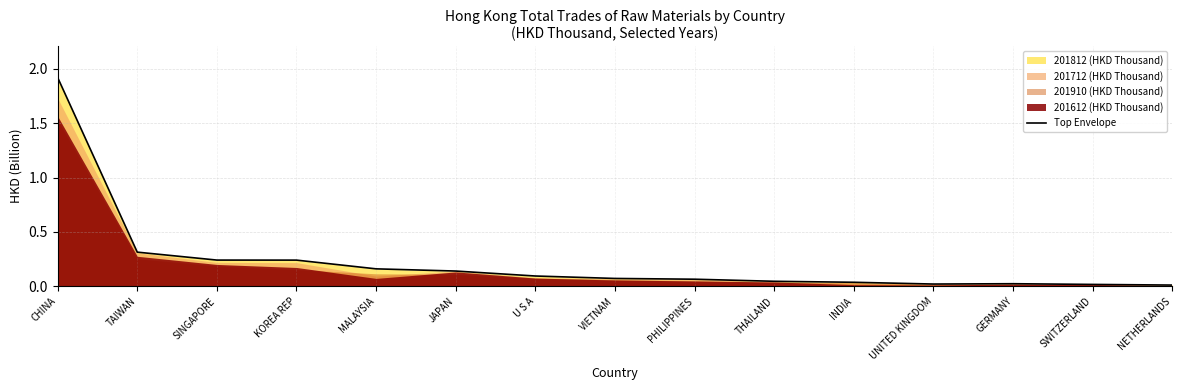

Does the chart have visible grid lines?

Yes